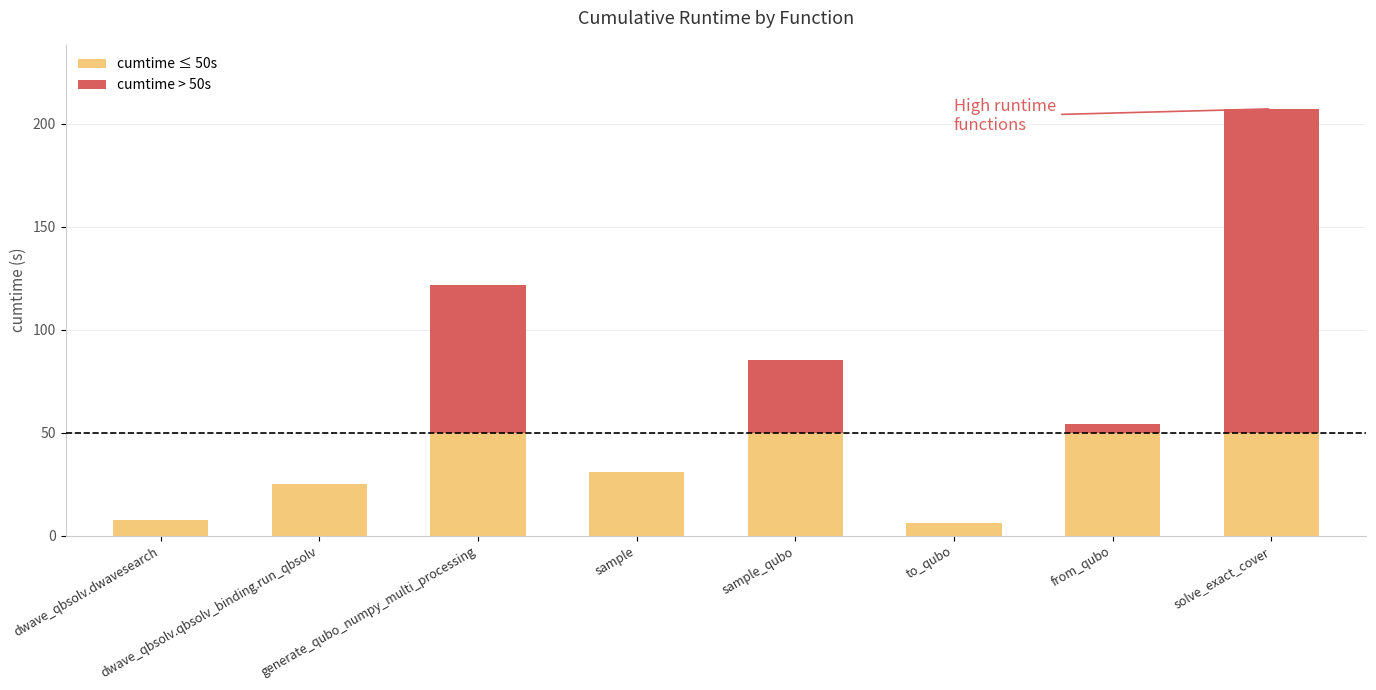

True or false: cumtime ≤ 50s has a value of 50.0 at generate_qubo_numpy_multi_processing.

True